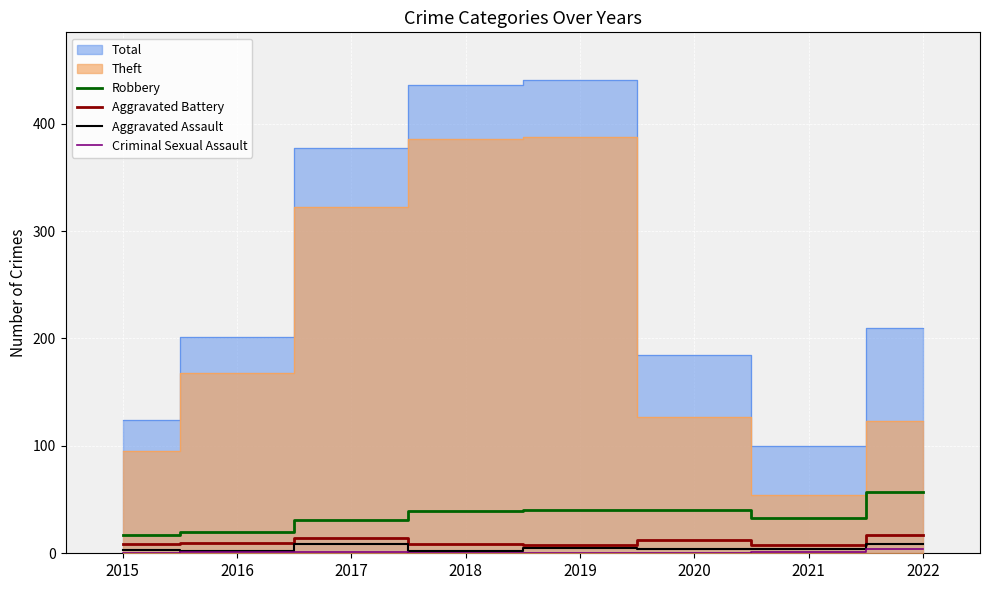

What is the value of the Criminal Sexual Assault point at the 2nd from the left?

1